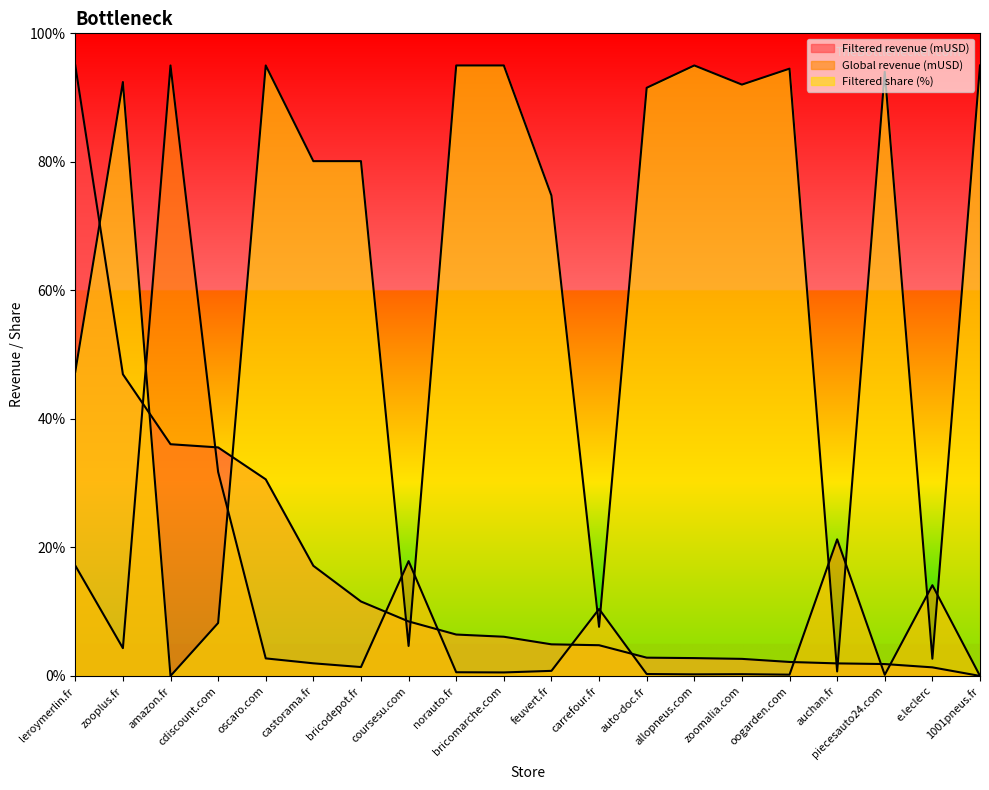

Is it true that Filtered share (%) equals 94.0 at piecesauto24.com?

True